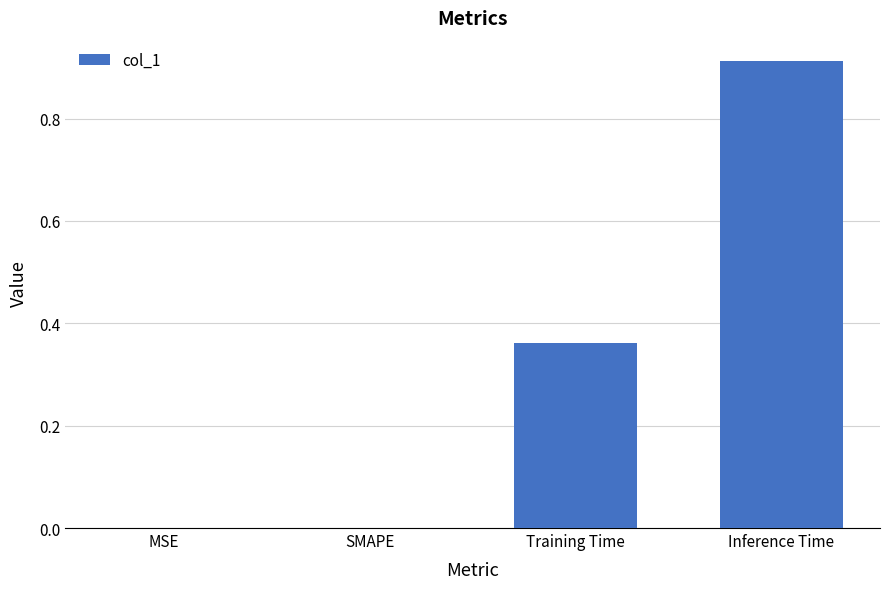

True or false: the data shows 0.4 at MSE.

False